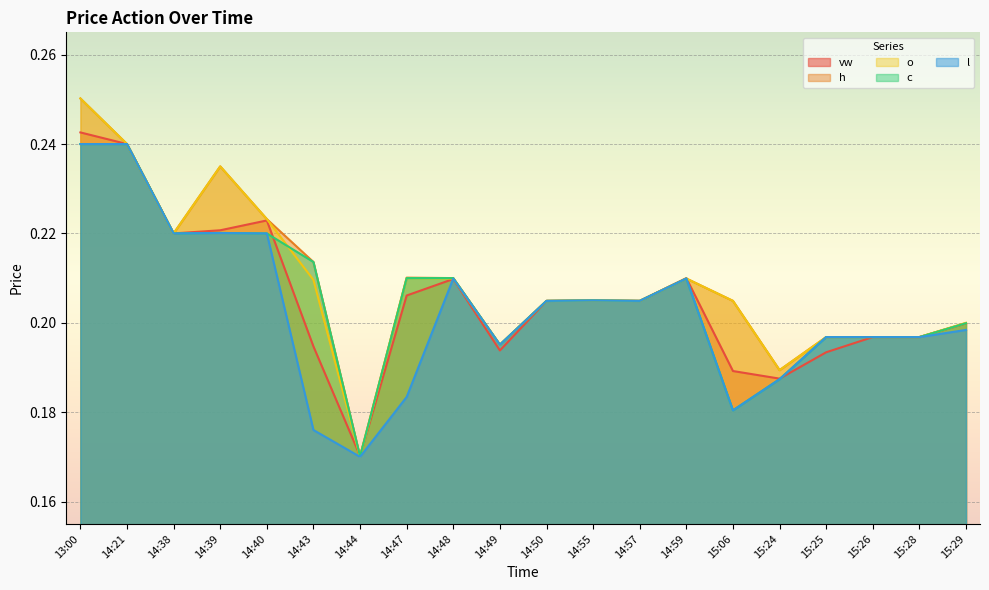

How many distinct data groups are displayed?

5